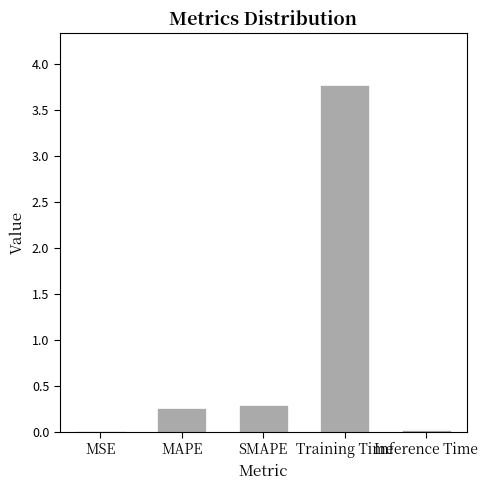

True or false: the data shows 5.5 at Training Time.

False